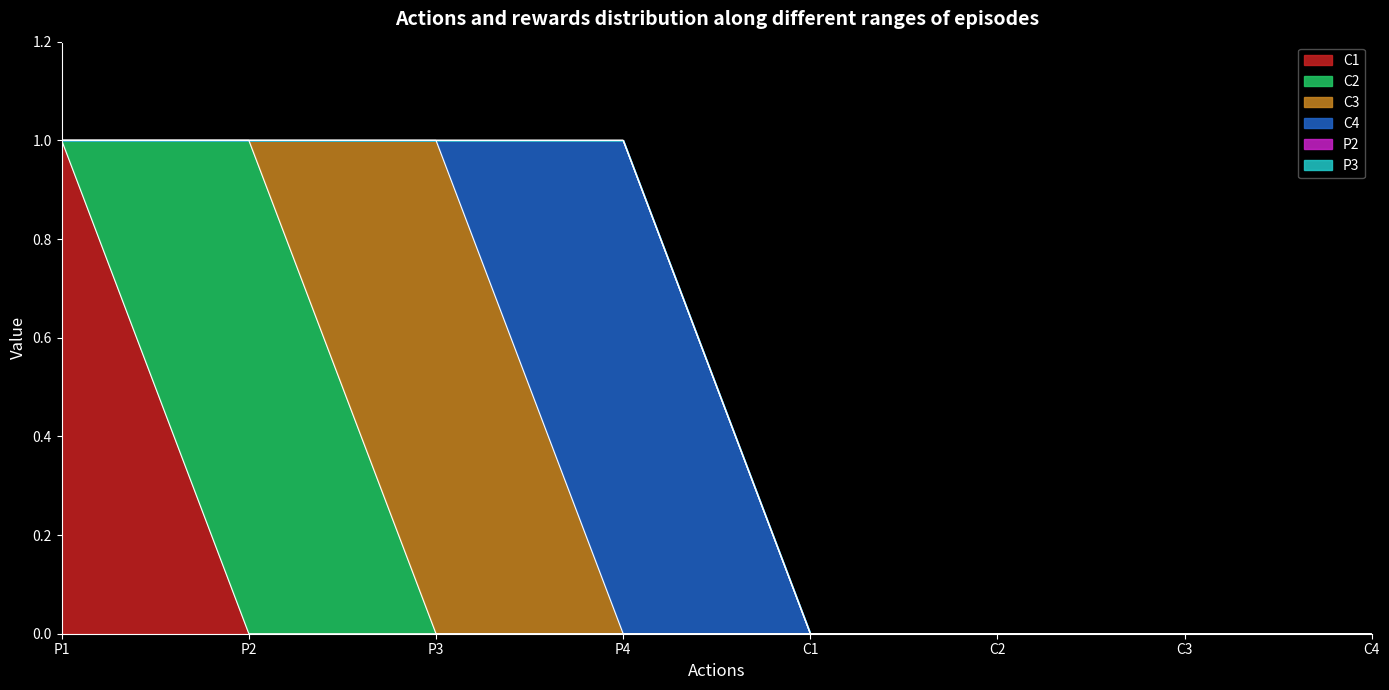

Is the value of C3 at C1 greater than the value of P2 at P1?

No